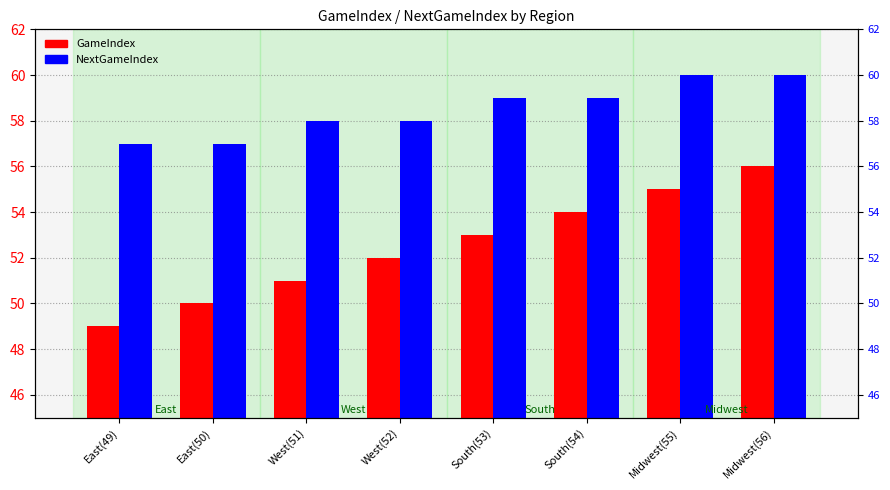

What is the sum of all GameIndex values?

420